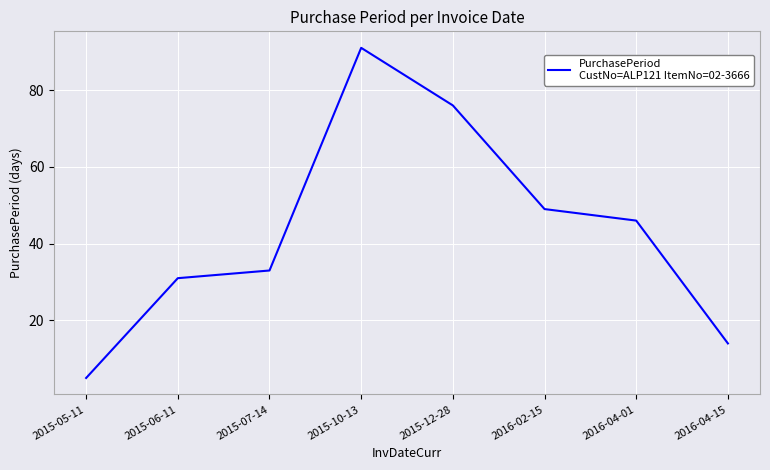

Rank the categories by value from highest to lowest.

2015-10-13, 2015-12-28, 2016-02-15, 2016-04-01, 2015-07-14, 2015-06-11, 2016-04-15, 2015-05-11